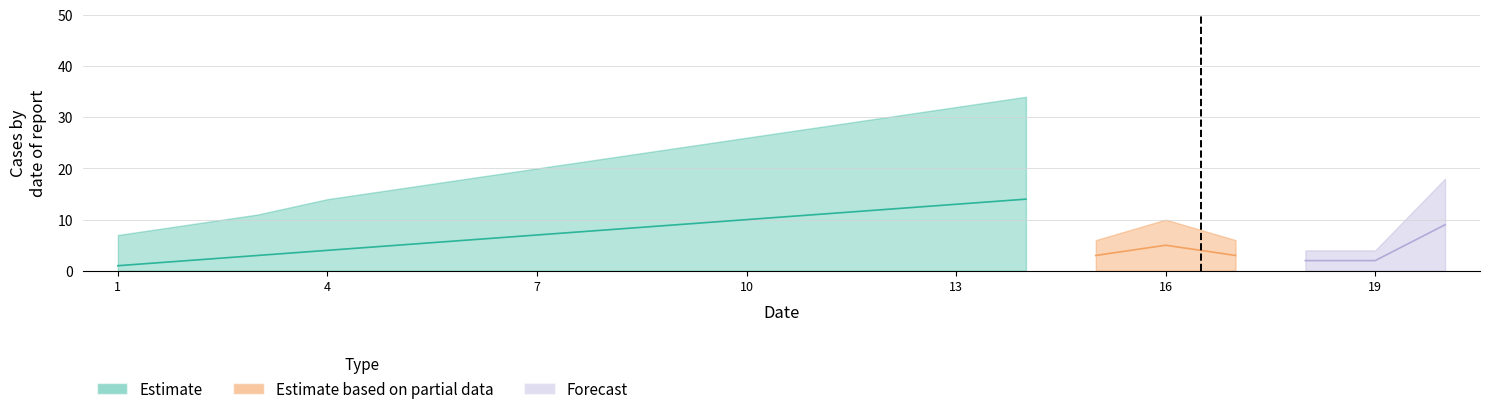

How many lines are shown in the chart?

3